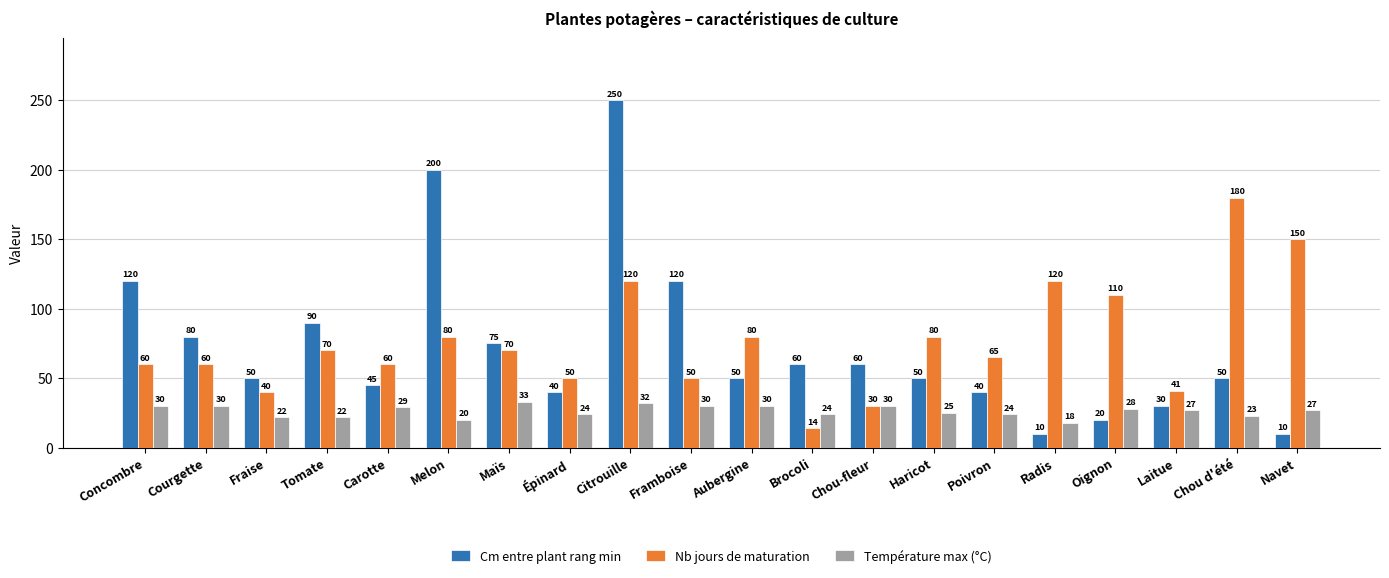

Reading left to right, list all the values displayed in this chart.

Cm entre plant rang min: 120	80	50	90	45	200	75	40	250	120	50	60	60	50	40	10	20	30	50	10
Nb jours de maturation: 60	60	40	70	60	80	70	50	120	50	80	14	30	80	65	120	110	41	180	150
Température max (°C): 30	30	22	22	29	20	33	24	32	30	30	24	30	25	24	18	28	27	23	27